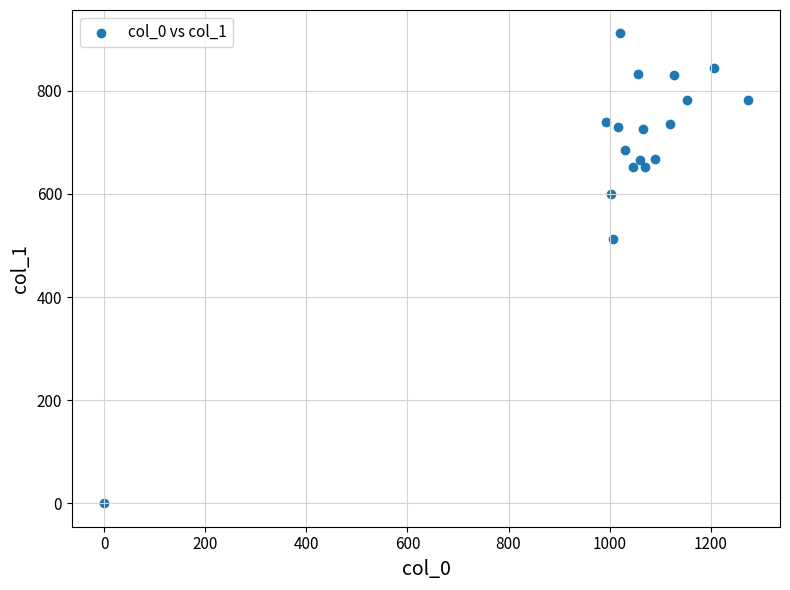

What Y value in the scatter plot is closest to 455?

513.0